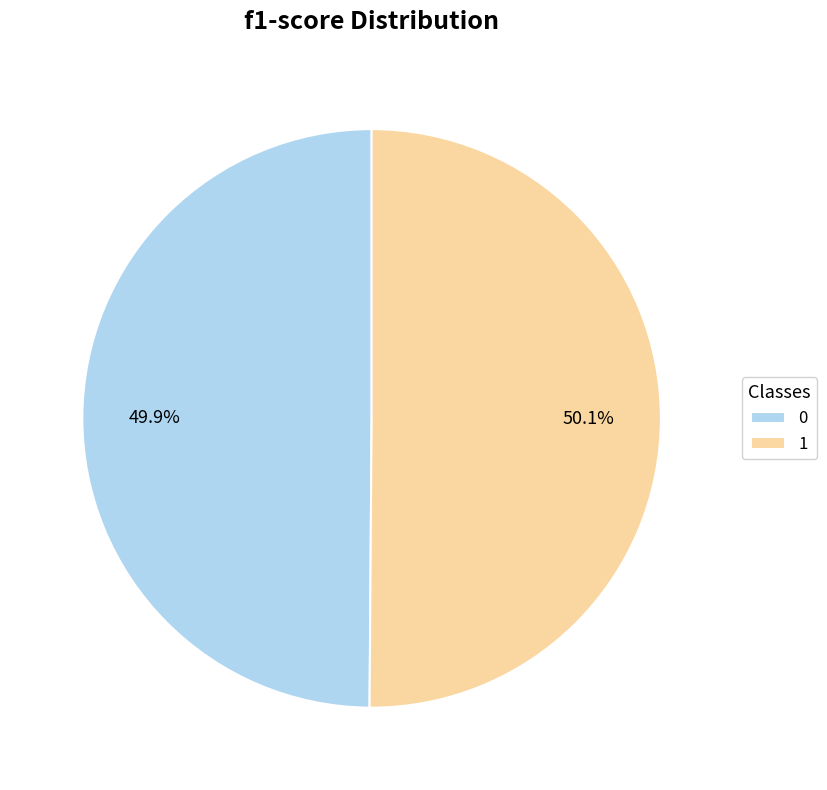

To the nearest percent, what percentage of the pie is 0?

50%